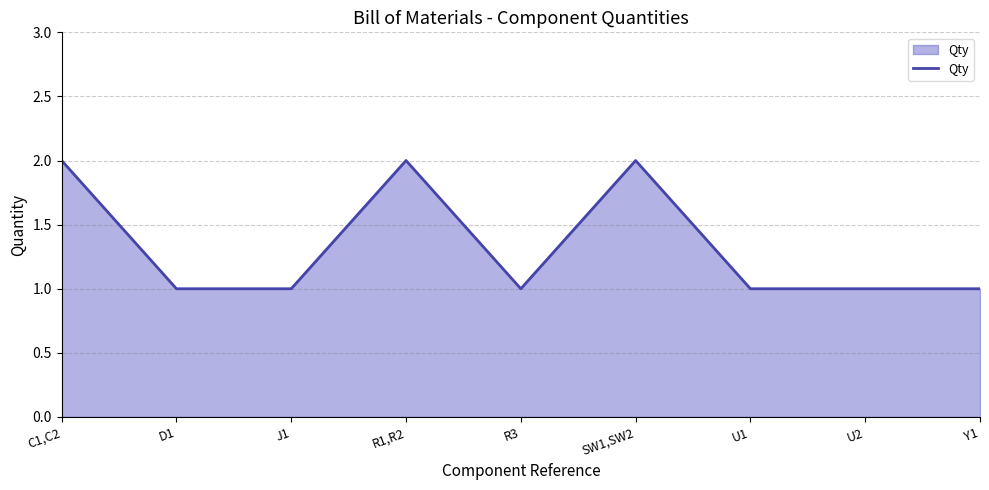

How many lines are shown in the chart?

1